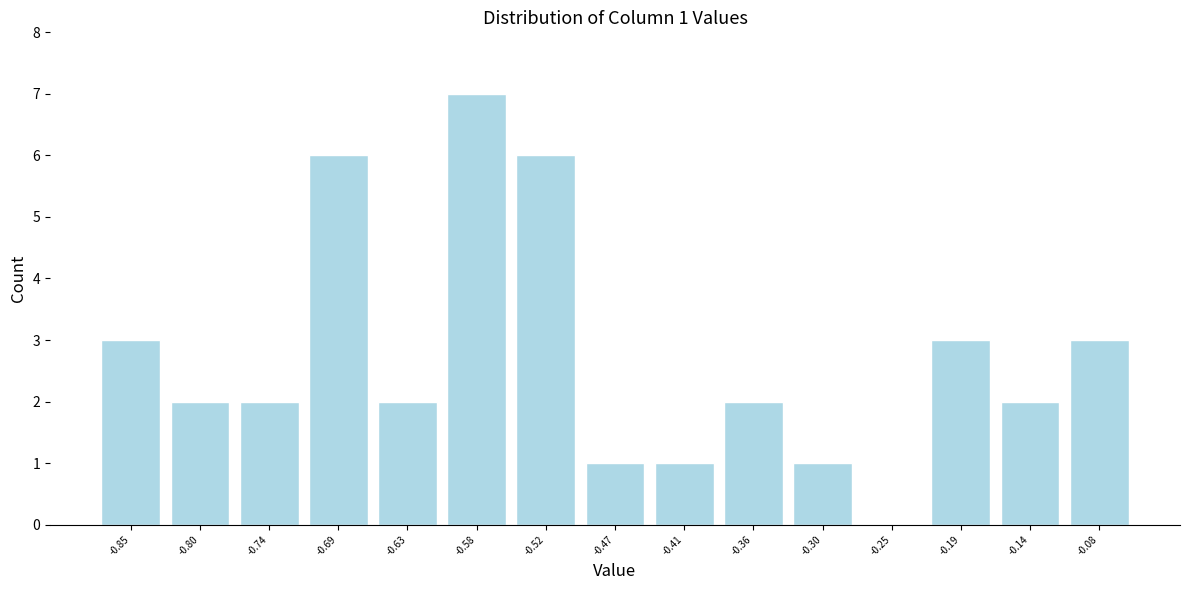

Which range on the x-axis has the tallest bar?

-0.60 to -0.55